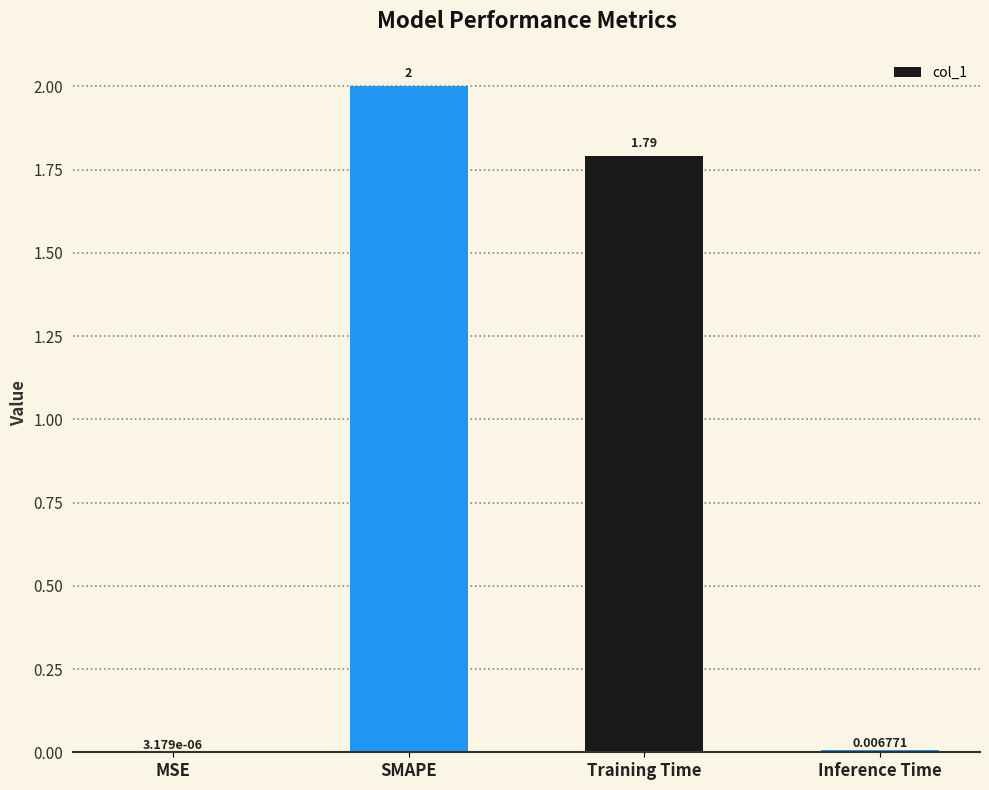

The chart shows a value of 1.1 at Training Time. True or false?

False